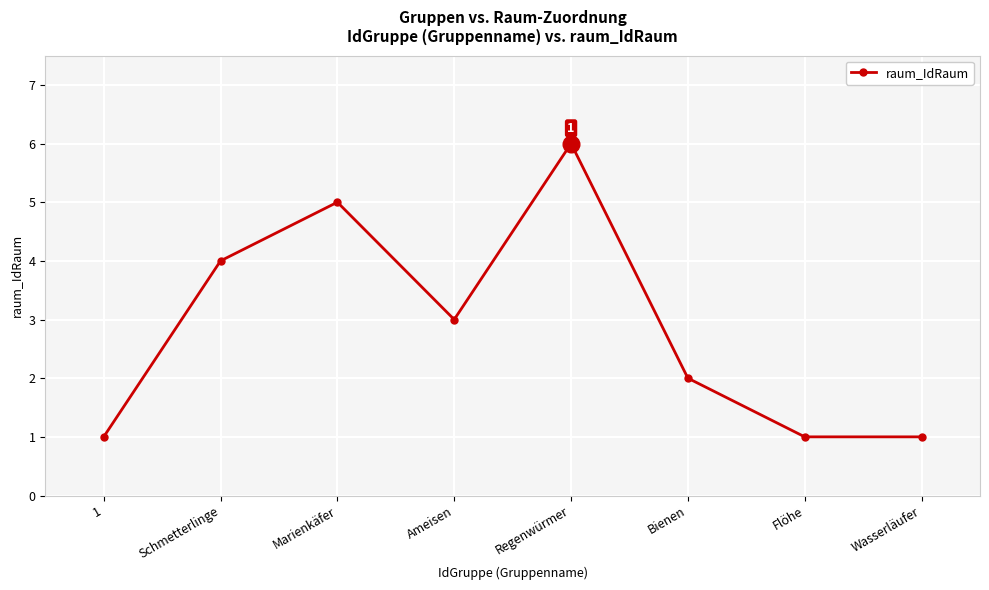

Reading right to left, extract all data points from this chart.

1	1	2	6	3	5	4	1